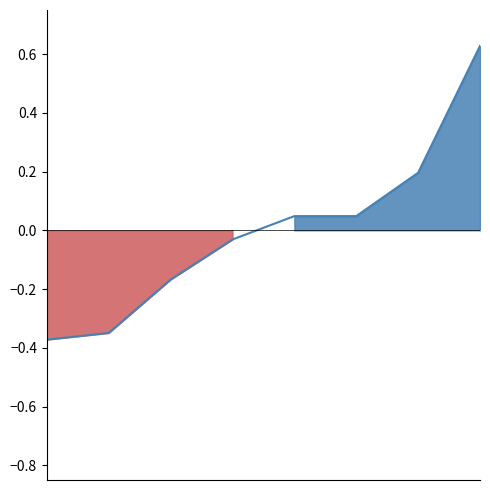

The value at 0 is -0.7. True or false?

False